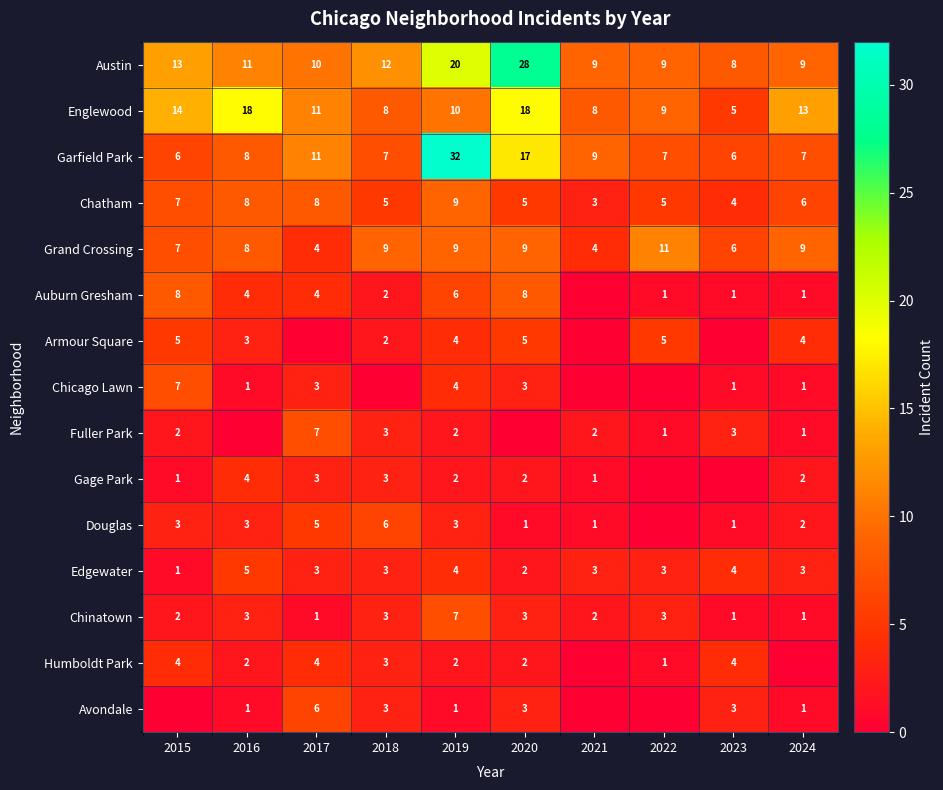

The value of Garfield Park at 2018 is 10. True or false?

False